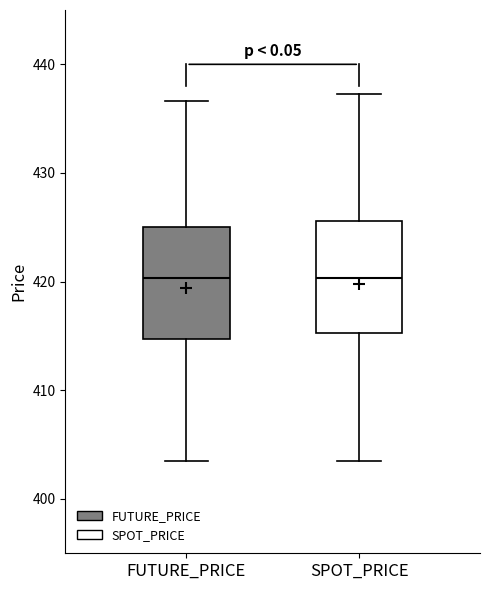

Where does the upper whisker of the box for FUTURE_PRICE end on the y-axis? The values are not printed on the chart, so give them approximately, as read against the axis.

437